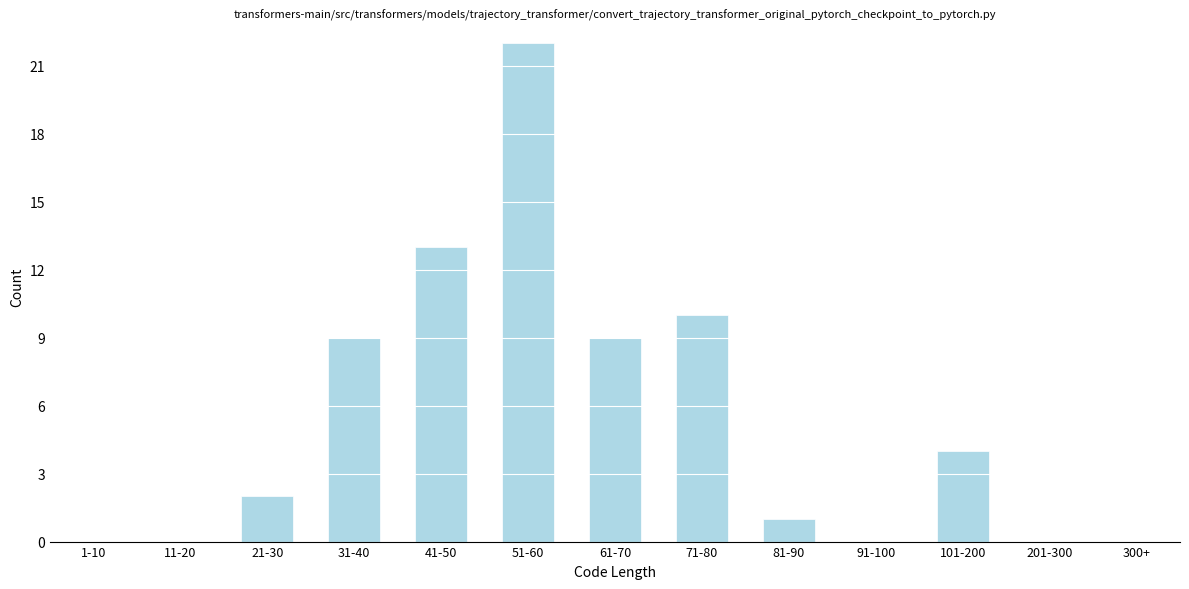

Which has a higher value, 51-60 or 41-50?

51-60